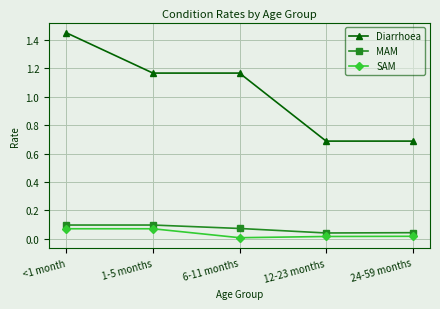

Which label corresponds to the largest value in the chart?

<1 month